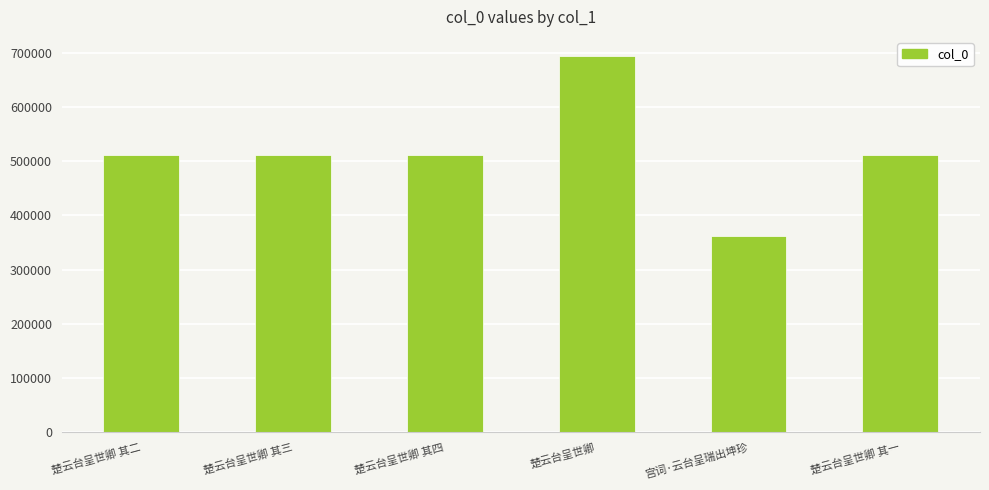

What is the maximum value shown in the chart?

694257